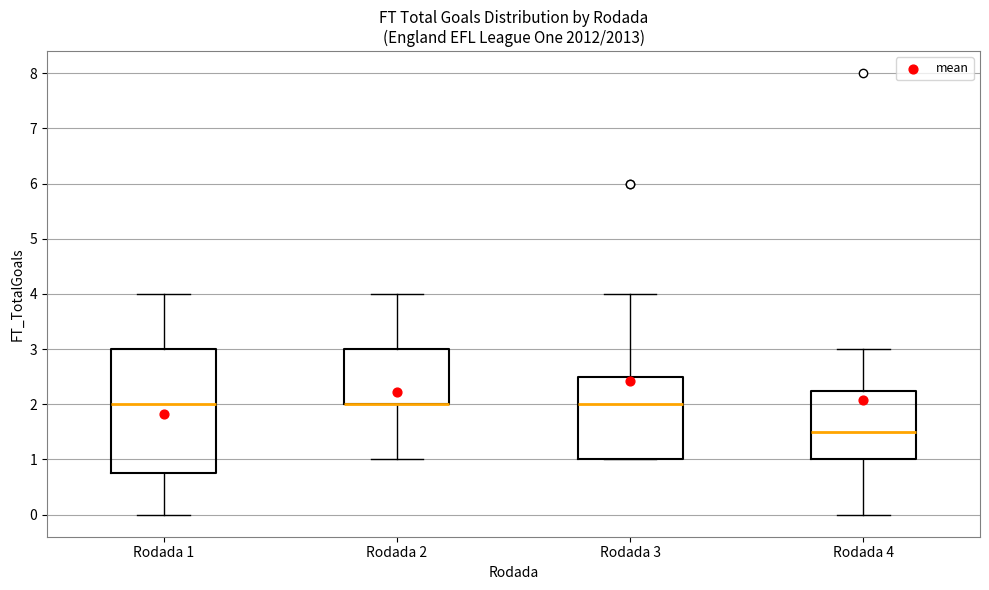

Where does the median line of the box for Rodada 3 sit on the y-axis? The values are not printed on the chart, so give them approximately, as read against the axis.

2.0